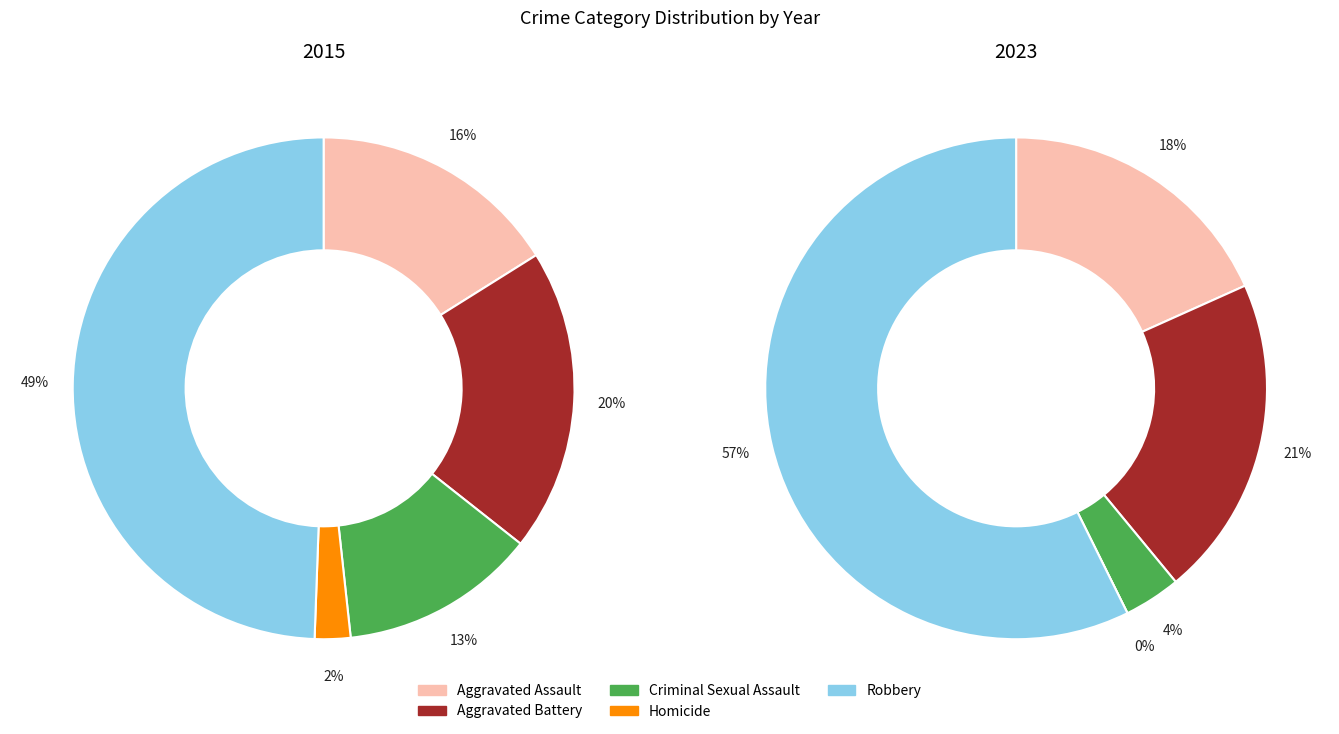

At Robbery, list the series in order from largest to smallest.

2023, 2015